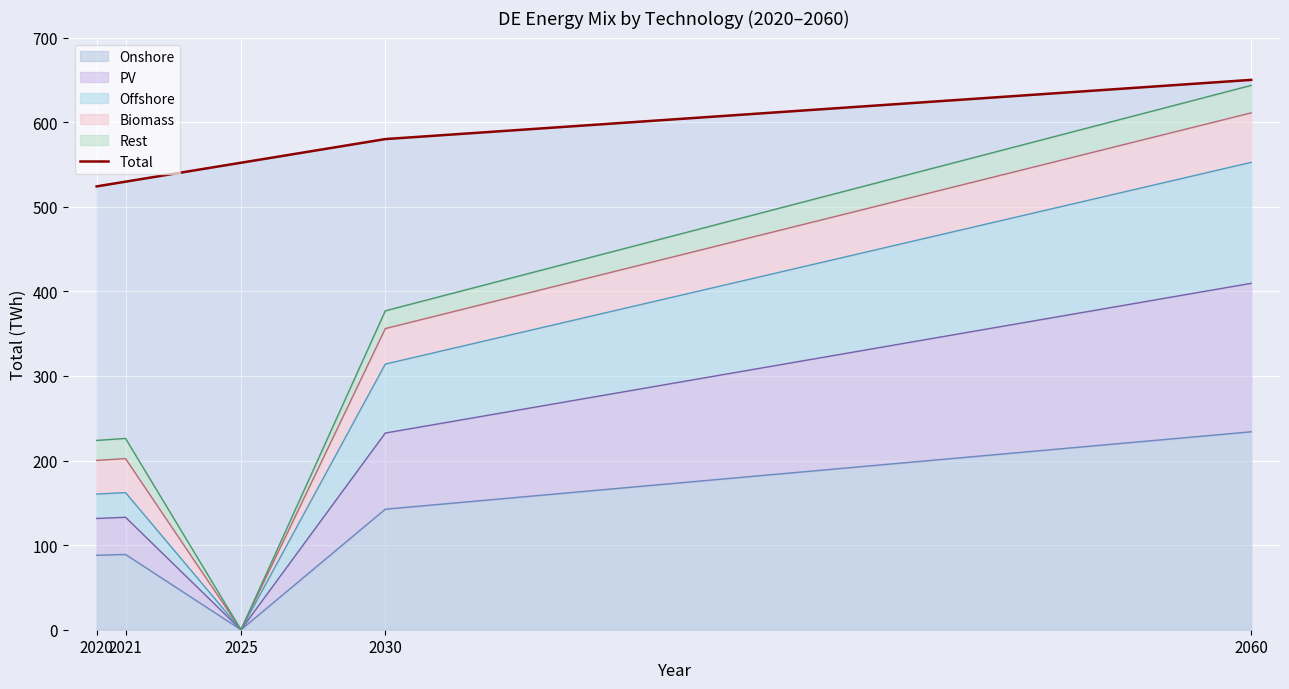

How many data points are less than 552?

2